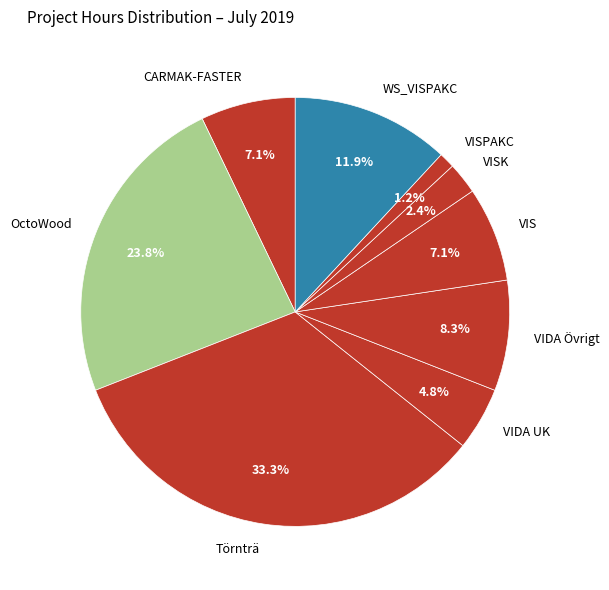

Approximately how many times larger is the value at VISPAKC compared to VISK?

0.5